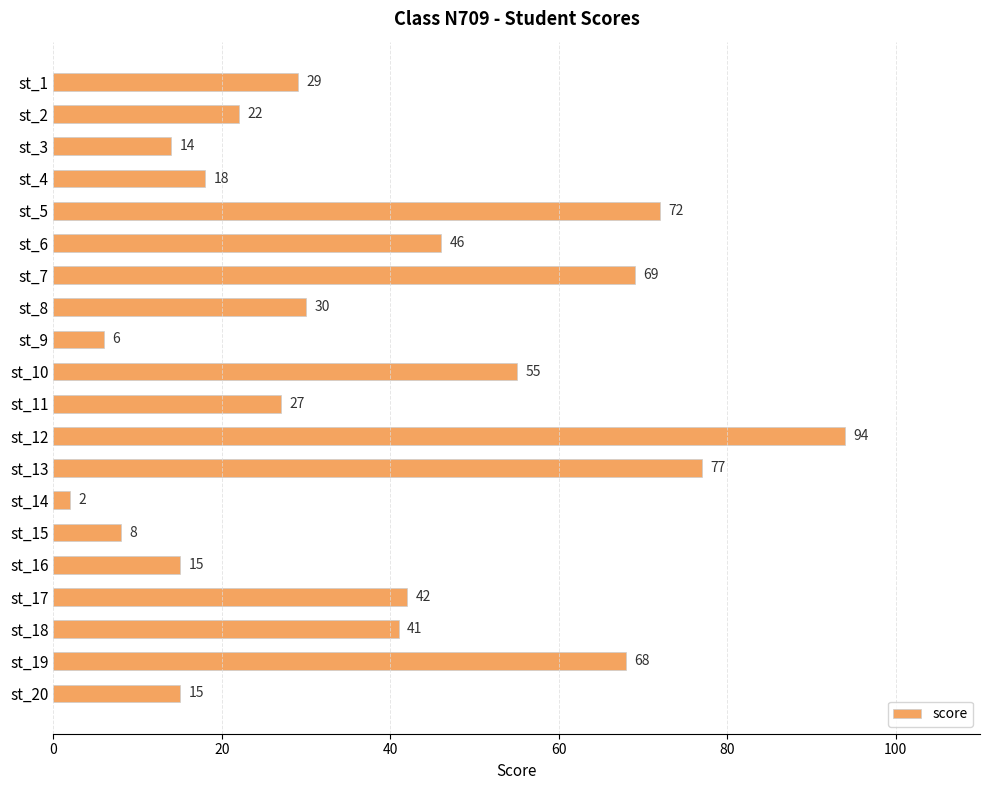

At which category does the chart reach its peak across all series?

st_12